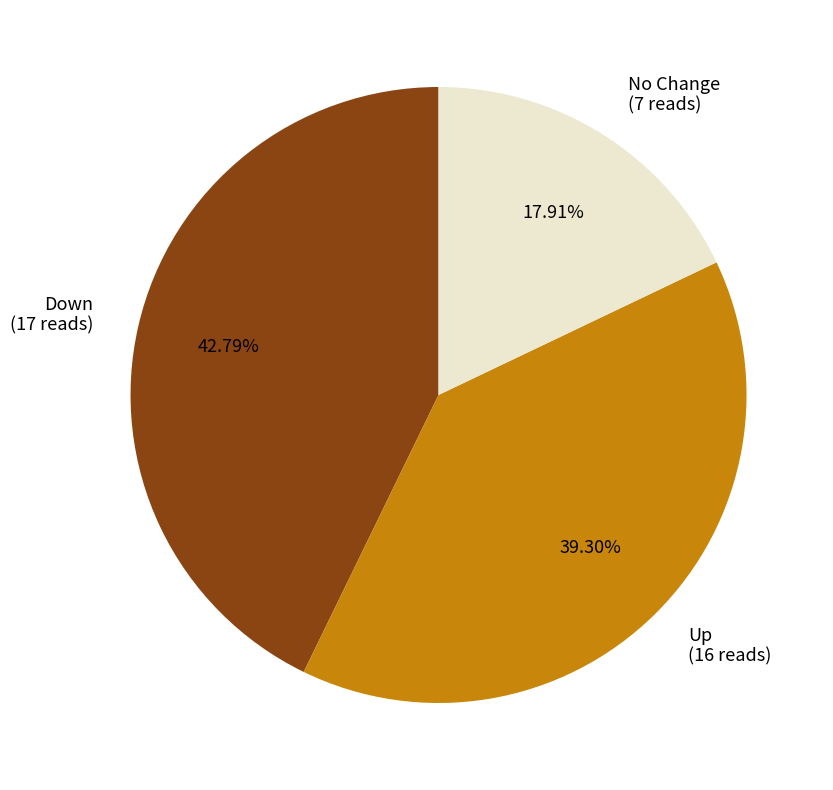

Rank the categories by value from highest to lowest.

Down (17 reads), Up (16 reads), No Change (7 reads)